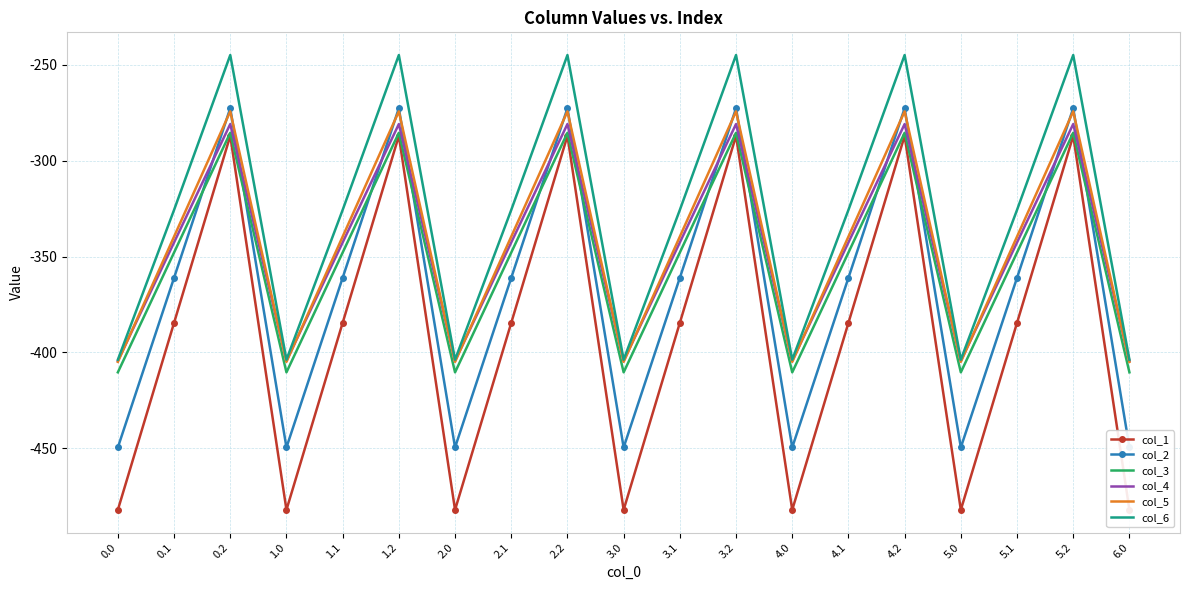

What is the label of the 13th point from the right?

2.0